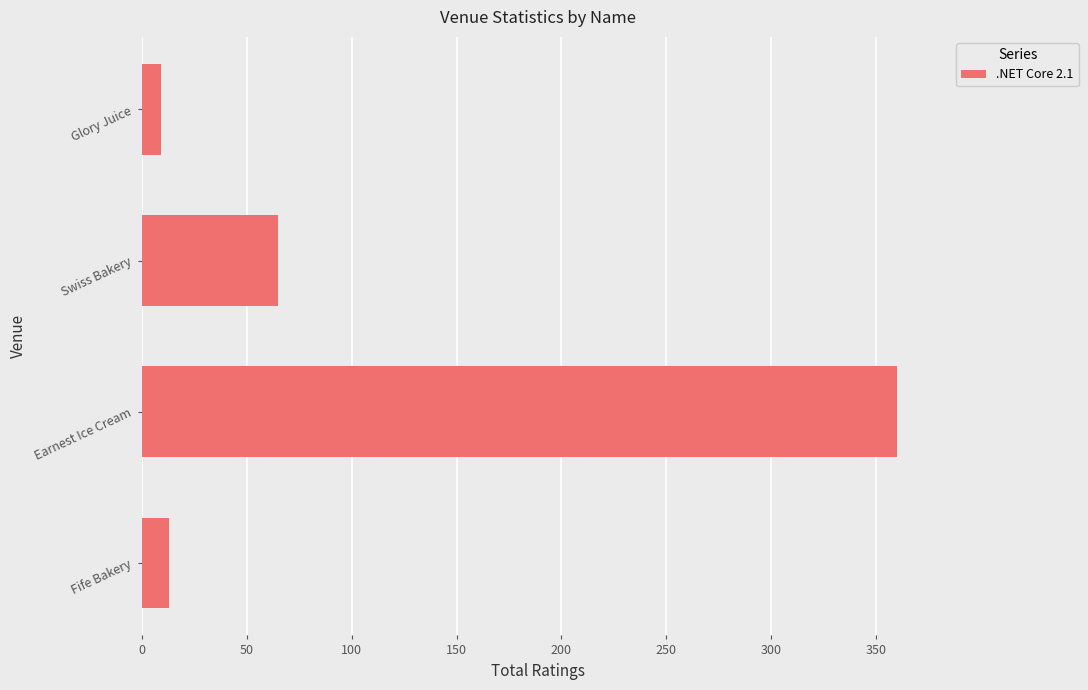

Count the number of data series in this chart.

1